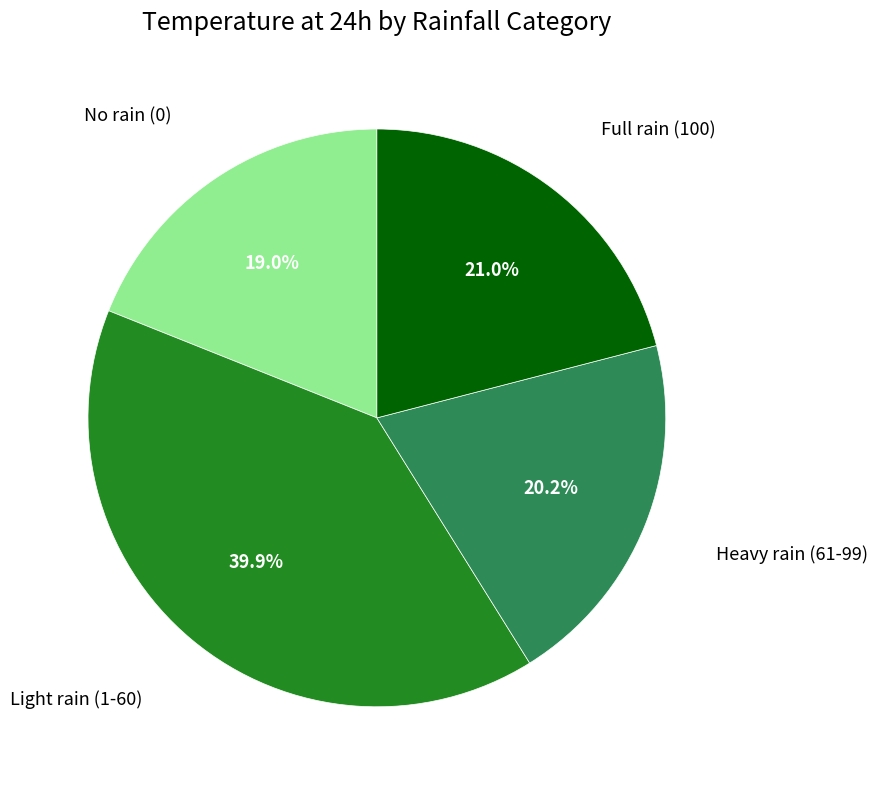

Does any single category account for the majority?

No